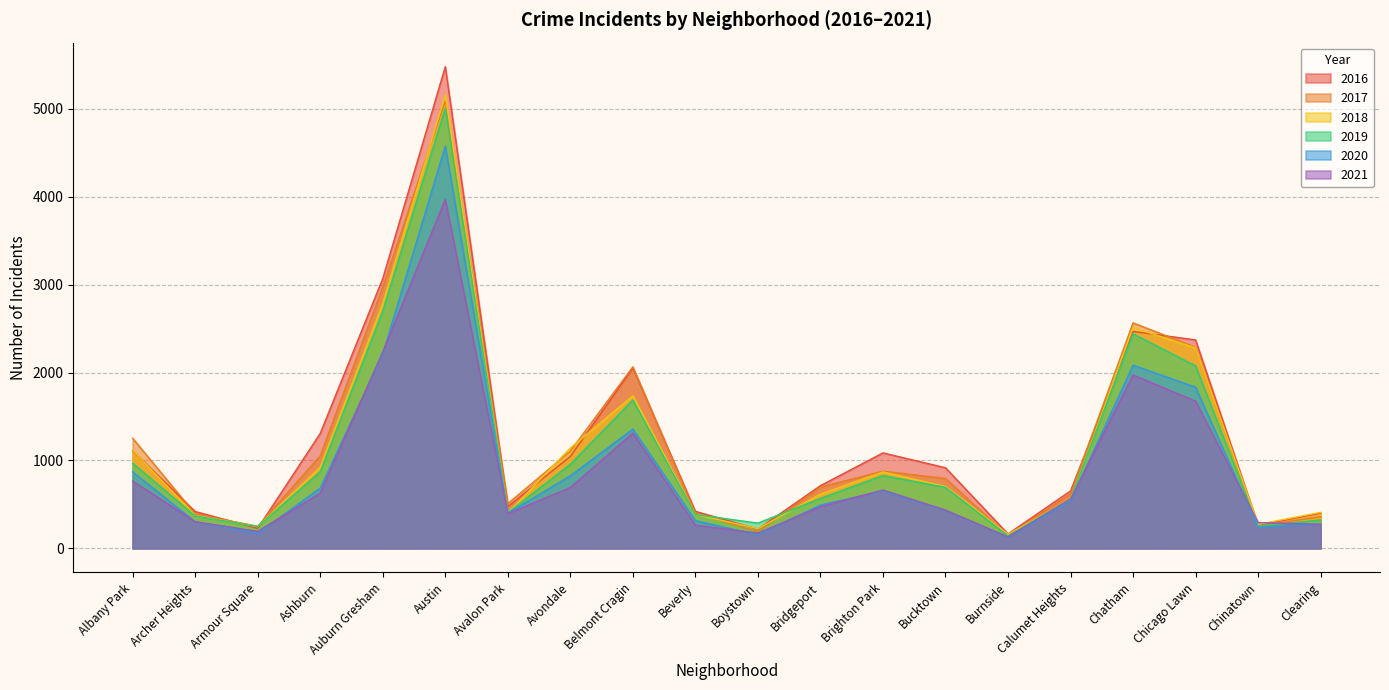

What position from the right is Avondale?

13